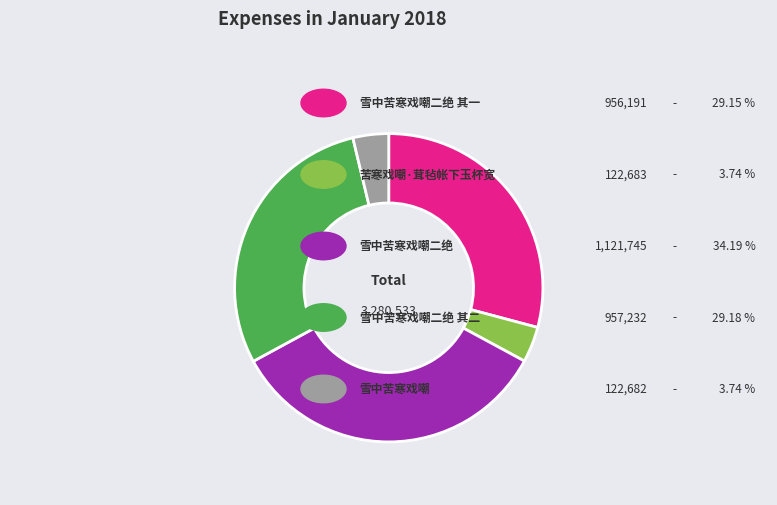

Is there any slice that represents more than half of the pie?

No